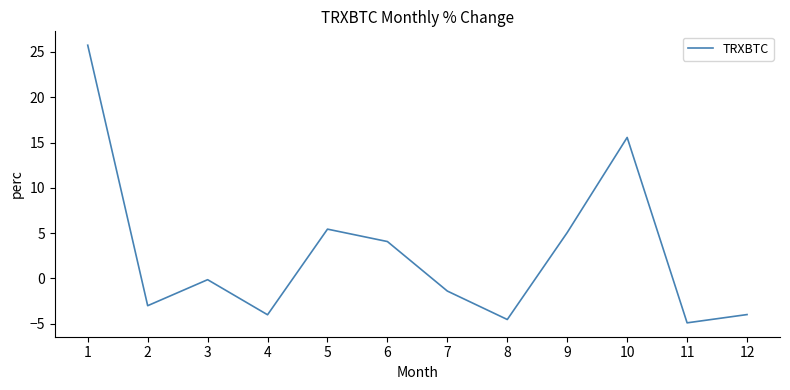

What is the difference between the values at 8 and 7?

3.1